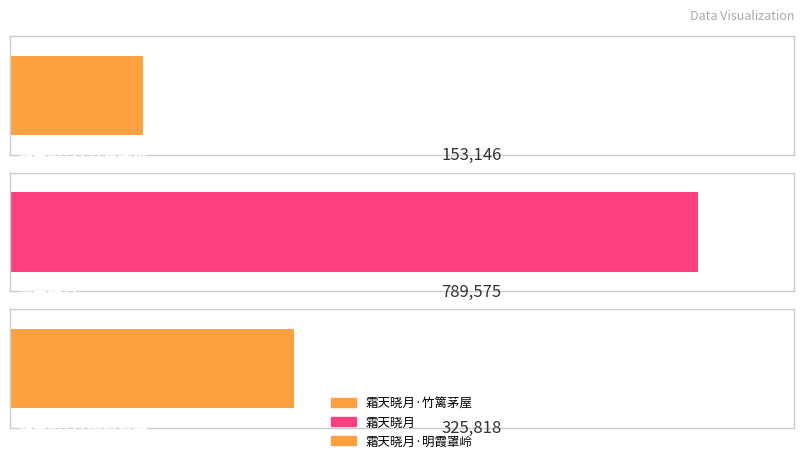

What is the ratio of the value at 霜天晓月·竹篱茅屋 to the value at 霜天晓月·明霞罩岭?

0.5